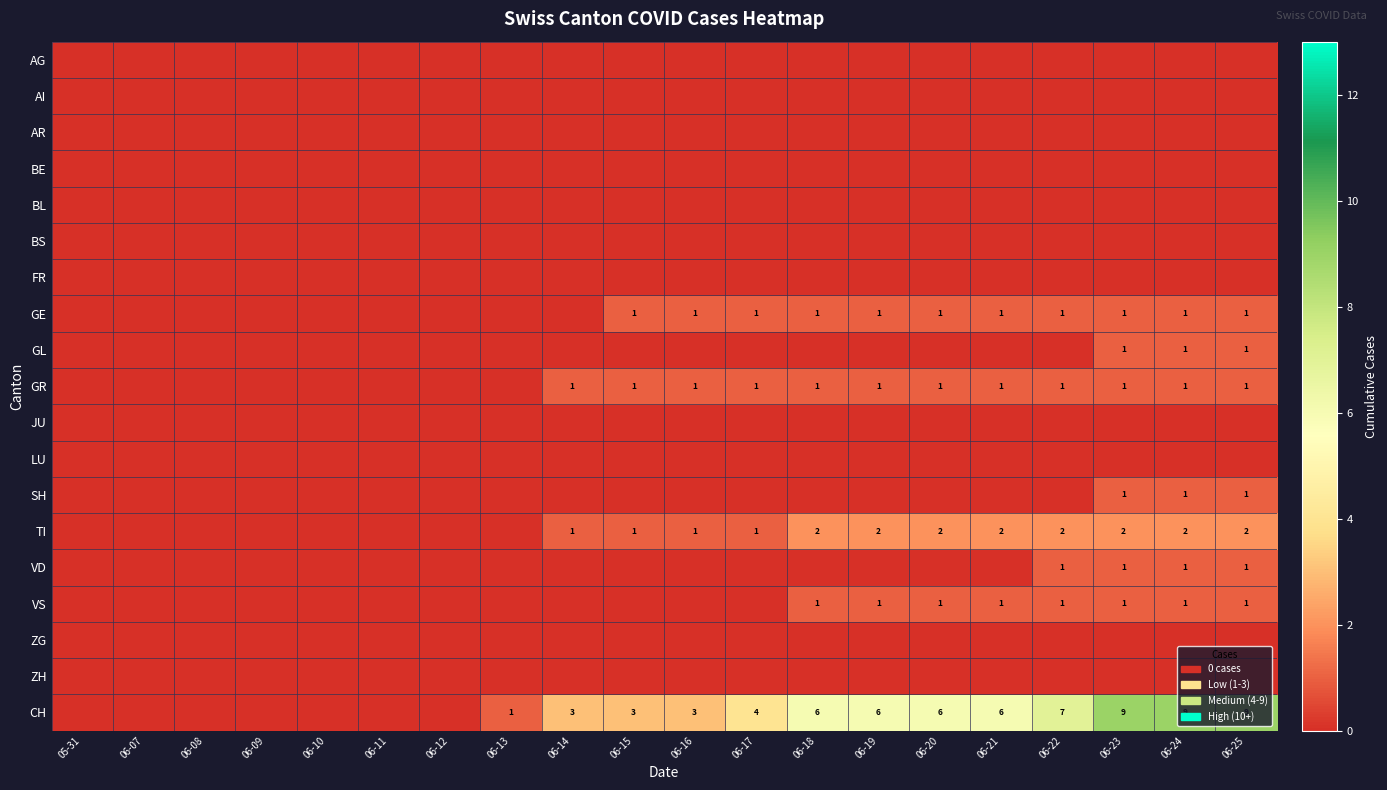

The value of GR at 06-16 is 2. True or false?

False